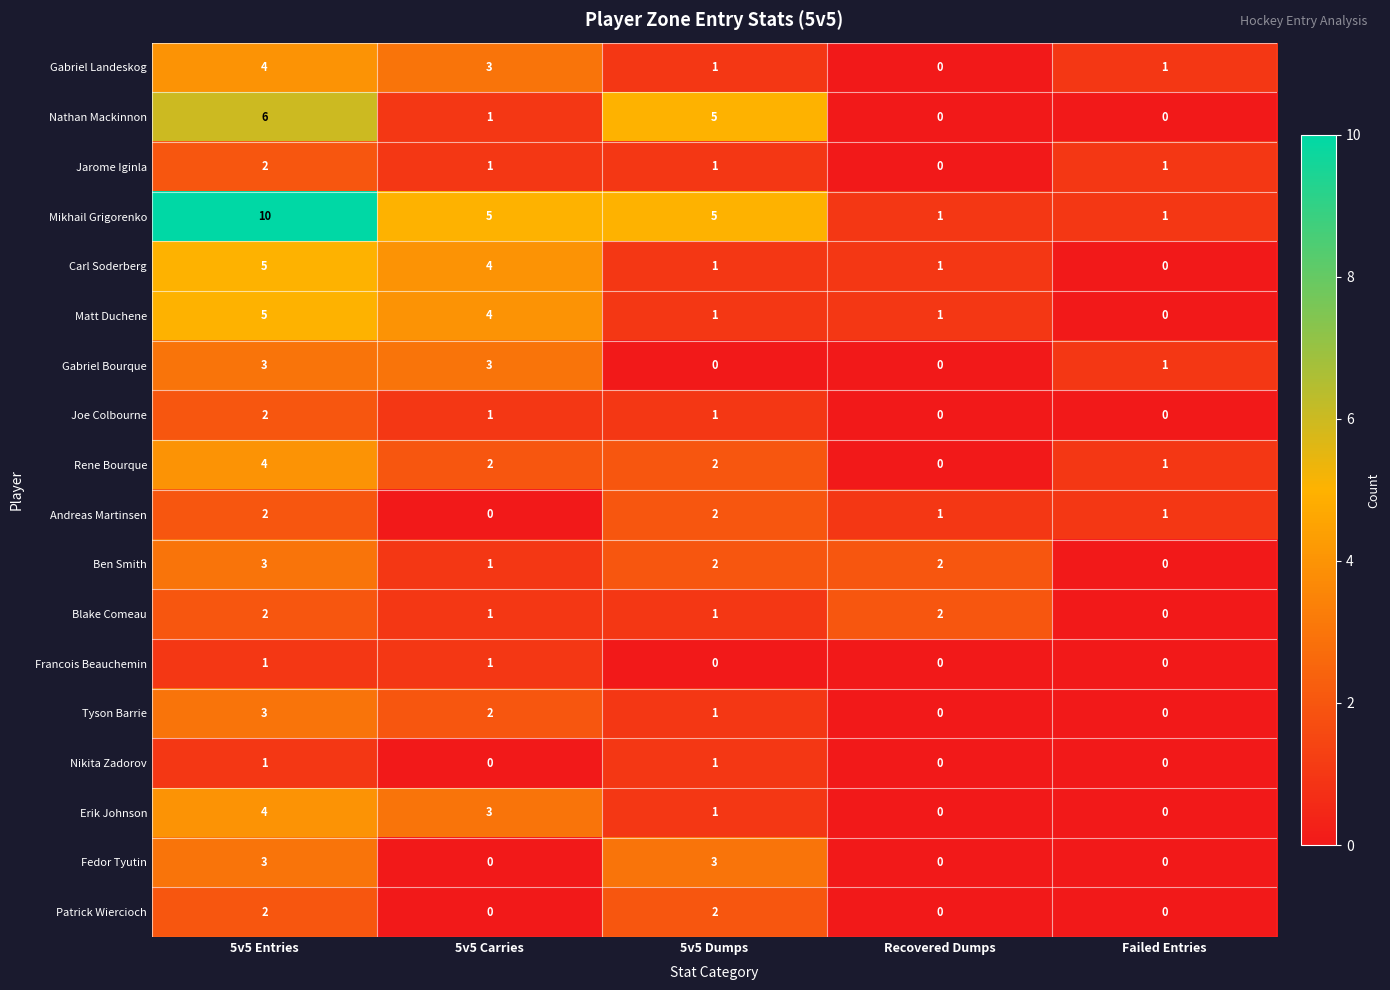

Is the value of Nathan Mackinnon at 5v5 Dumps greater than the value of Gabriel Bourque at 5v5 Carries?

Yes